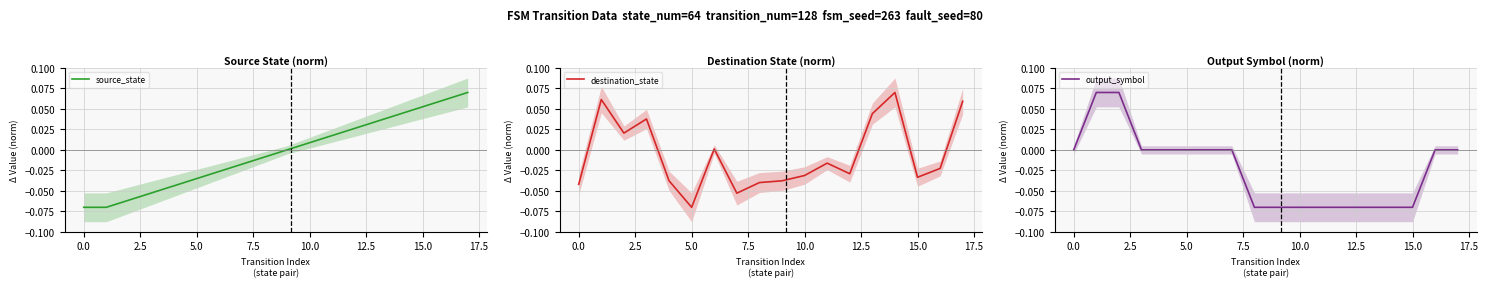

Where does the source_state series first go above 0?

10